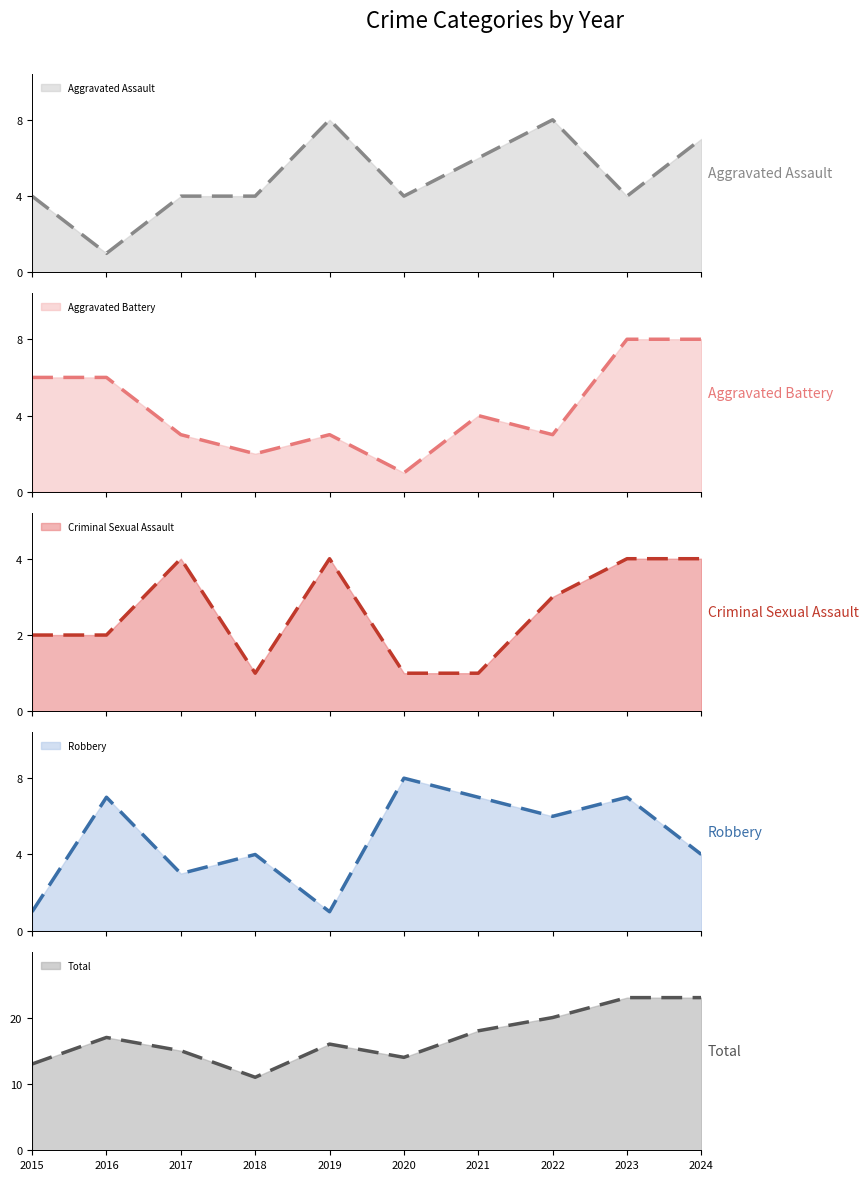

Which series ends up on top after the final intersection of Criminal Sexual Assault and Aggravated Assault?

Criminal Sexual Assault